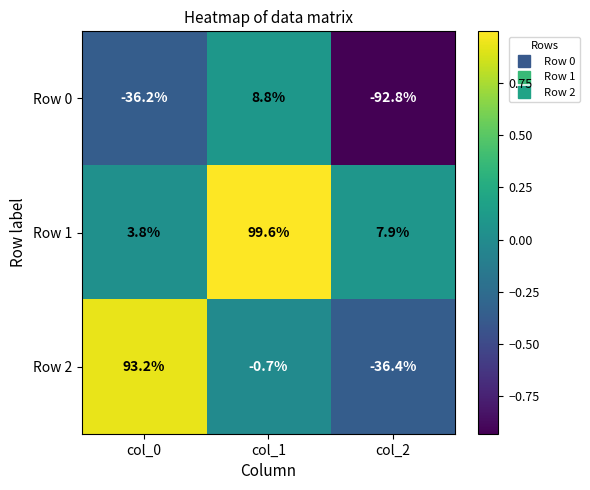

At which category is the sum across all series the highest?

col_1